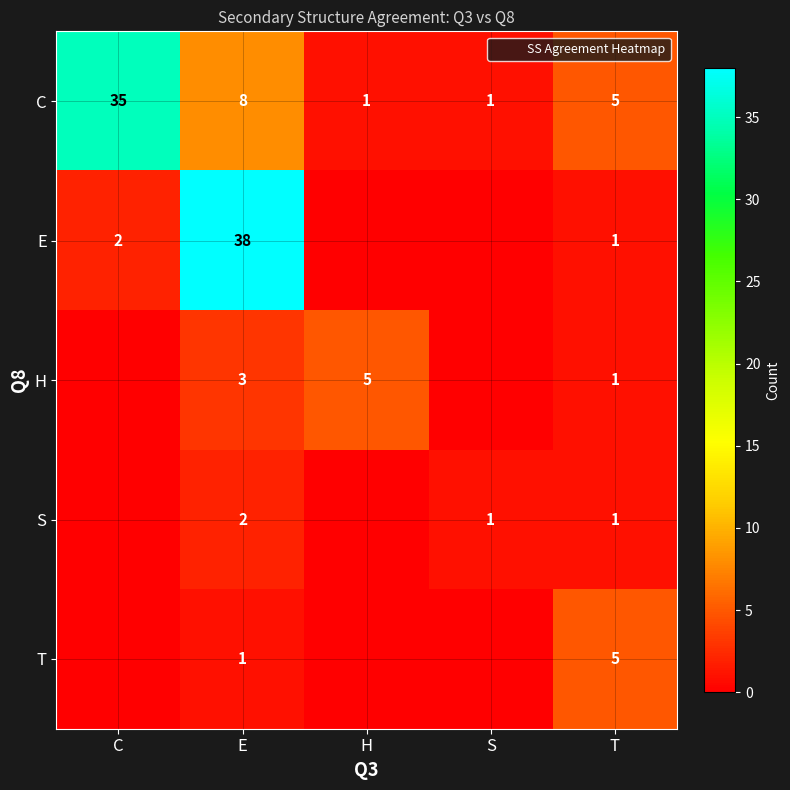

What is the difference between the highest and lowest values at E?

37